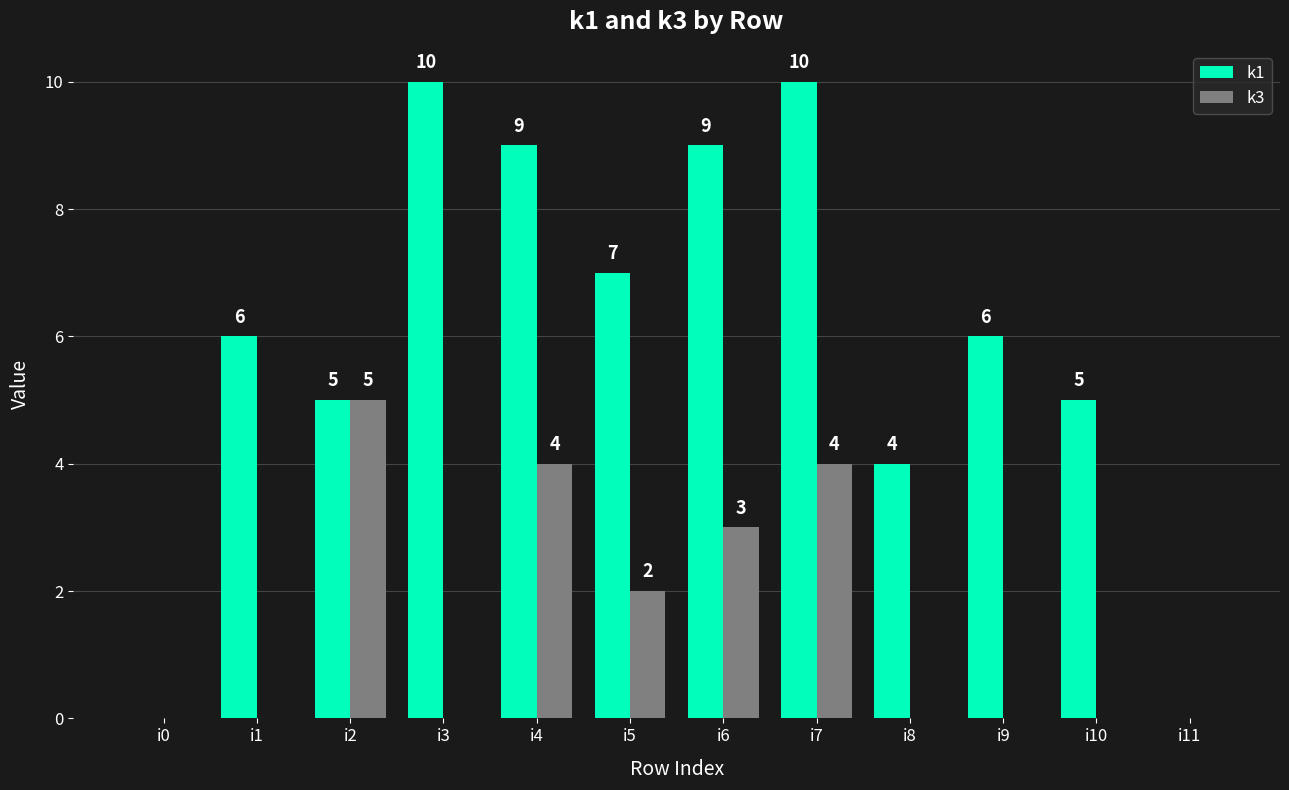

True or false: k1 has a value of 0 at i0.

True